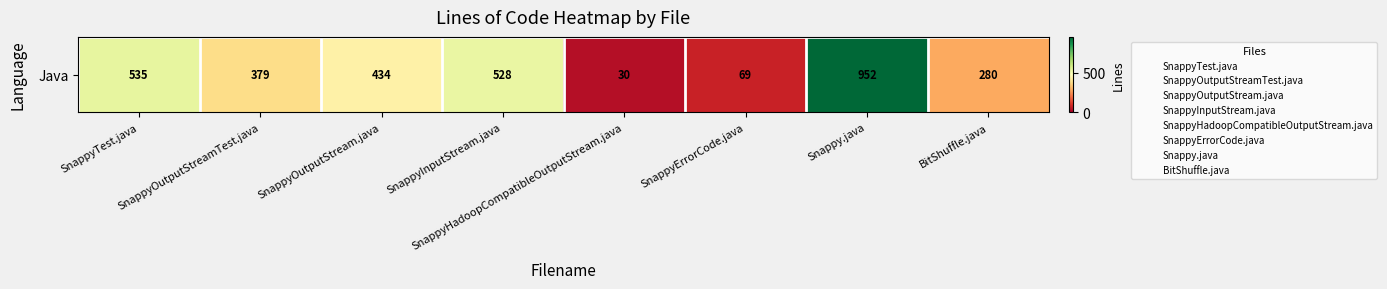

Which has a higher value, SnappyOutputStream.java or SnappyInputStream.java?

SnappyInputStream.java